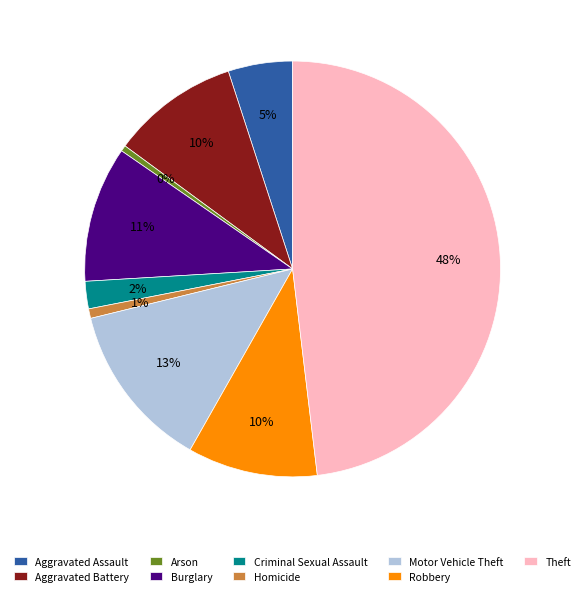

Combined, do Burglary and Criminal Sexual Assault account for over 50%?

No